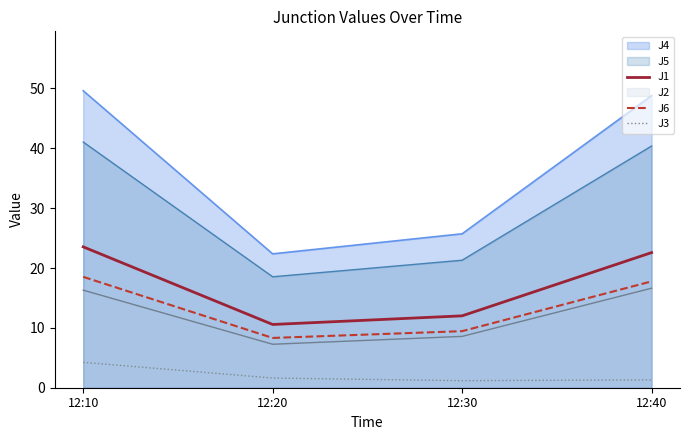

How many interior local valleys does the J3 series have?

1